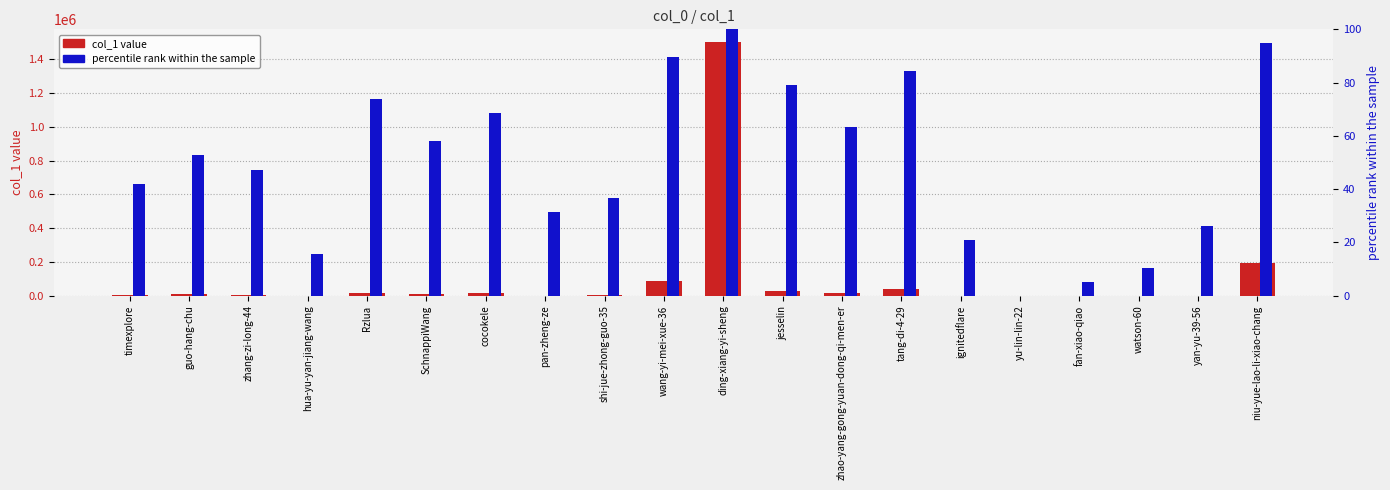

What is the label of the 5th bar from the right?

yu-lin-lin-22